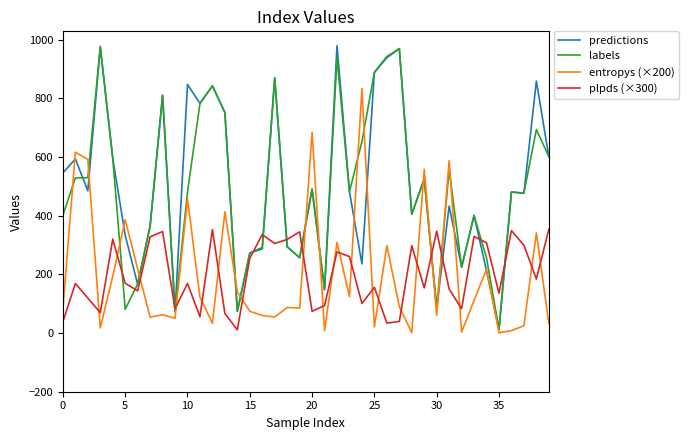

How many distinct data groups are displayed?

4